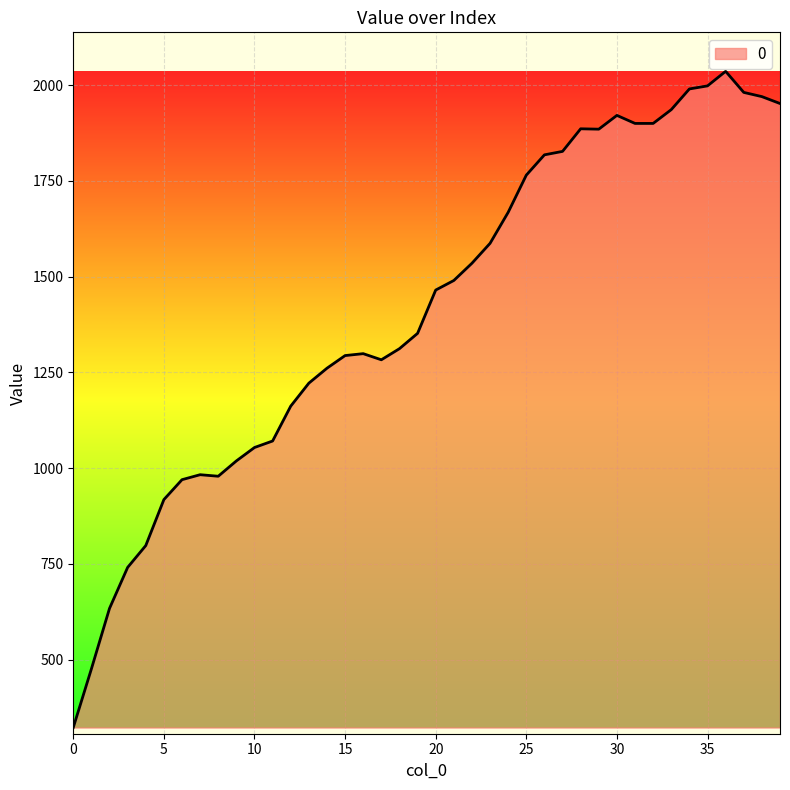

What is the difference between the maximum and minimum values?

1713